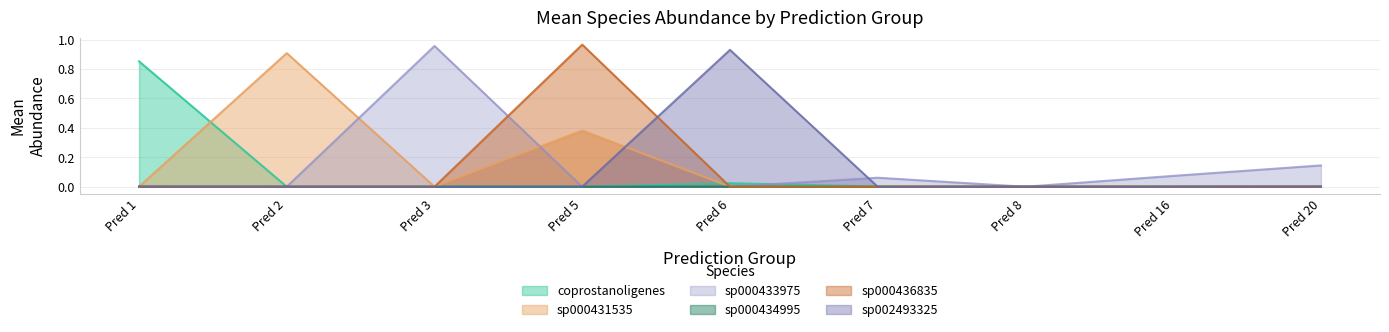

The sp002493325 series shows 1.4 at Pred 6. True or false?

False